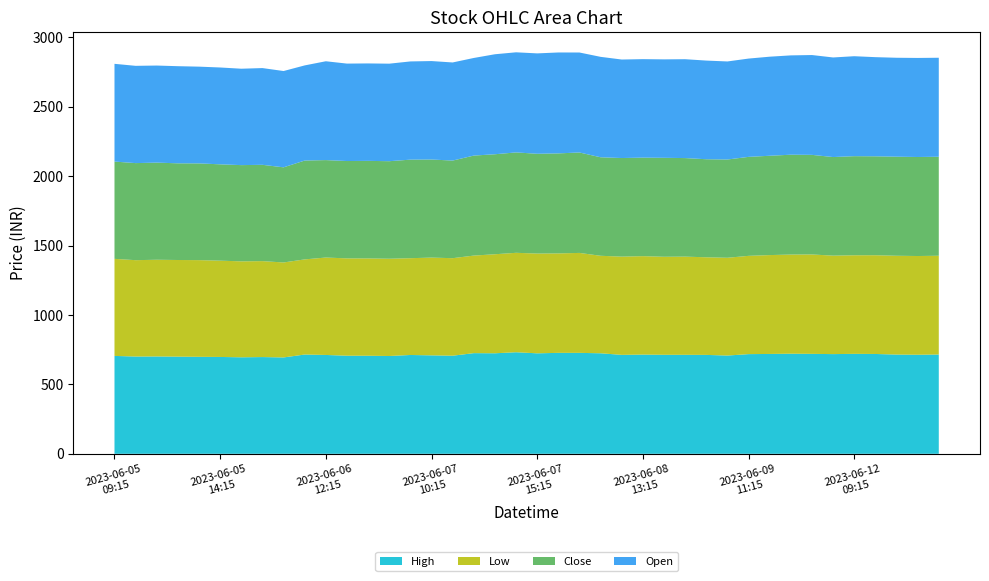

Reading left to right, list all the values displayed in this chart.

High: 2023-06-05 09:15=705.0	2023-06-05 10:15=700.5	2023-06-05 11:15=701.0	2023-06-05 12:15=699.7	2023-06-05 13:15=698.5	2023-06-05 14:15=697.5	2023-06-05 15:15=695.0	2023-06-06 09:15=696.7	2023-06-06 10:15=694.0	2023-06-06 11:15=715.0	2023-06-06 12:15=711.9	2023-06-06 13:15=706.5	2023-06-06 14:15=706.2	2023-06-06 15:15=704.4	2023-06-07 09:15=711.7	2023-06-07 10:15=709.0	2023-06-07 11:15=706.5	2023-06-07 12:15=725.0	2023-06-07 13:15=724.0	2023-06-07 14:15=731.5	2023-06-07 15:15=723.6	2023-06-08 09:15=727.0	2023-06-08 10:15=727.0	2023-06-08 11:15=724.0	2023-06-08 12:15=712.5	2023-06-08 13:15=714.5	2023-06-08 14:15=713.0	2023-06-08 15:15=712.9	2023-06-09 09:15=712.3	2023-06-09 10:15=707.6	2023-06-09 11:15=717.9	2023-06-09 12:15=719.1	2023-06-09 13:15=720.9	2023-06-09 14:15=719.8	2023-06-09 15:15=718.0	2023-06-12 09:15=719.9	2023-06-12 10:15=719.0	2023-06-12 11:15=714.7	2023-06-12 12:15=713.4	2023-06-12 13:15=715.0
Low: 2023-06-05 09:15=699.0	2023-06-05 10:15=694.0	2023-06-05 11:15=696.5	2023-06-05 12:15=696.0	2023-06-05 13:15=696.3	2023-06-05 14:15=693.5	2023-06-05 15:15=691.0	2023-06-06 09:15=690.9	2023-06-06 10:15=684.0	2023-06-06 11:15=685.1	2023-06-06 12:15=701.6	2023-06-06 13:15=700.9	2023-06-06 14:15=700.9	2023-06-06 15:15=700.5	2023-06-07 09:15=697.0	2023-06-07 10:15=704.0	2023-06-07 11:15=702.3	2023-06-07 12:15=702.6	2023-06-07 13:15=713.1	2023-06-07 14:15=716.0	2023-06-07 15:15=718.5	2023-06-08 09:15=716.1	2023-06-08 10:15=719.8	2023-06-08 11:15=702.0	2023-06-08 12:15=707.5	2023-06-08 13:15=709.0	2023-06-08 14:15=706.0	2023-06-08 15:15=707.1	2023-06-09 09:15=703.0	2023-06-09 10:15=704.1	2023-06-09 11:15=707.8	2023-06-09 12:15=712.0	2023-06-09 13:15=714.0	2023-06-09 14:15=715.9	2023-06-09 15:15=709.1	2023-06-12 09:15=710.0	2023-06-12 10:15=711.1	2023-06-12 11:15=711.5	2023-06-12 12:15=711.0	2023-06-12 13:15=711.3
Close: 2023-06-05 09:15=700.5	2023-06-05 10:15=699.0	2023-06-05 11:15=699.5	2023-06-05 12:15=696.2	2023-06-05 13:15=696.6	2023-06-05 14:15=693.7	2023-06-05 15:15=693.0	2023-06-06 09:15=693.5	2023-06-06 10:15=685.1	2023-06-06 11:15=711.9	2023-06-06 12:15=701.6	2023-06-06 13:15=701.0	2023-06-06 14:15=702.5	2023-06-06 15:15=702.4	2023-06-07 09:15=709.7	2023-06-07 10:15=706.3	2023-06-07 11:15=703.0	2023-06-07 12:15=720.1	2023-06-07 13:15=720.1	2023-06-07 14:15=723.0	2023-06-07 15:15=718.5	2023-06-08 09:15=720.4	2023-06-08 10:15=723.2	2023-06-08 11:15=709.4	2023-06-08 12:15=710.0	2023-06-08 13:15=709.5	2023-06-08 14:15=712.5	2023-06-08 15:15=709.7	2023-06-09 09:15=706.1	2023-06-09 10:15=707.6	2023-06-09 11:15=712.8	2023-06-09 12:15=715.2	2023-06-09 13:15=719.0	2023-06-09 14:15=717.2	2023-06-09 15:15=710.0	2023-06-12 09:15=713.6	2023-06-12 10:15=712.4	2023-06-12 11:15=713.5	2023-06-12 12:15=713.0	2023-06-12 13:15=713.0
Open: 2023-06-05 09:15=704.0	2023-06-05 10:15=700.5	2023-06-05 11:15=699.0	2023-06-05 12:15=699.5	2023-06-05 13:15=696.7	2023-06-05 14:15=697.5	2023-06-05 15:15=694.2	2023-06-06 09:15=696.7	2023-06-06 10:15=693.5	2023-06-06 11:15=685.1	2023-06-06 12:15=711.8	2023-06-06 13:15=701.7	2023-06-06 14:15=701.7	2023-06-06 15:15=702.4	2023-06-07 09:15=707.3	2023-06-07 10:15=709.0	2023-06-07 11:15=706.5	2023-06-07 12:15=703.0	2023-06-07 13:15=720.1	2023-06-07 14:15=721.0	2023-06-07 15:15=723.0	2023-06-08 09:15=726.7	2023-06-08 10:15=720.0	2023-06-08 11:15=723.2	2023-06-08 12:15=709.4	2023-06-08 13:15=709.3	2023-06-08 14:15=709.0	2023-06-08 15:15=712.0	2023-06-09 09:15=710.5	2023-06-09 10:15=706.1	2023-06-09 11:15=707.9	2023-06-09 12:15=713.5	2023-06-09 13:15=715.3	2023-06-09 14:15=718.9	2023-06-09 15:15=717.2	2023-06-12 09:15=719.9	2023-06-12 10:15=714.0	2023-06-12 11:15=712.5	2023-06-12 12:15=713.4	2023-06-12 13:15=712.9